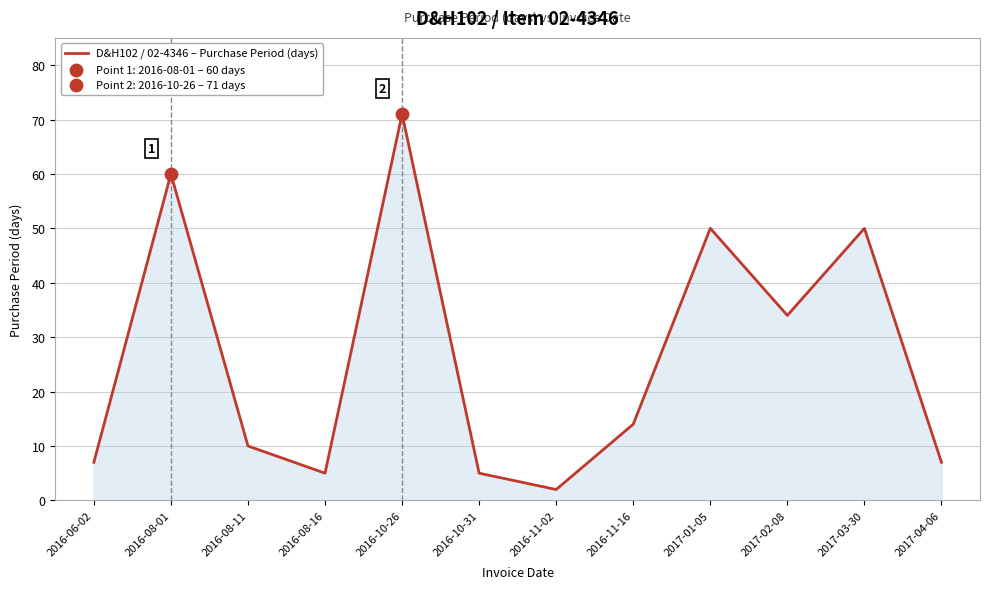

What is the change in value from 2016-11-16 to 2017-02-08?

+20